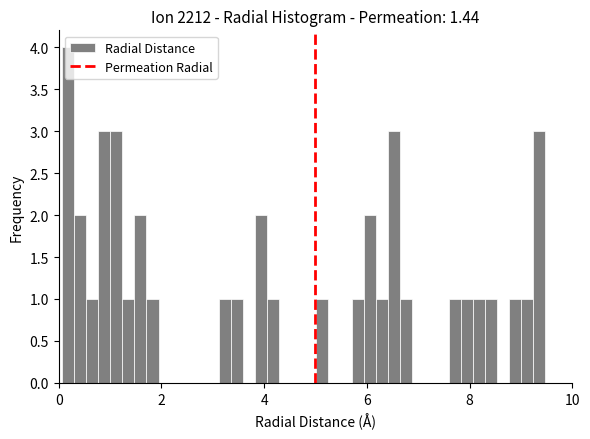

Around what value on the x-axis is the tallest bar? Give the approximate position of its centre, as read against the axis.

0.2